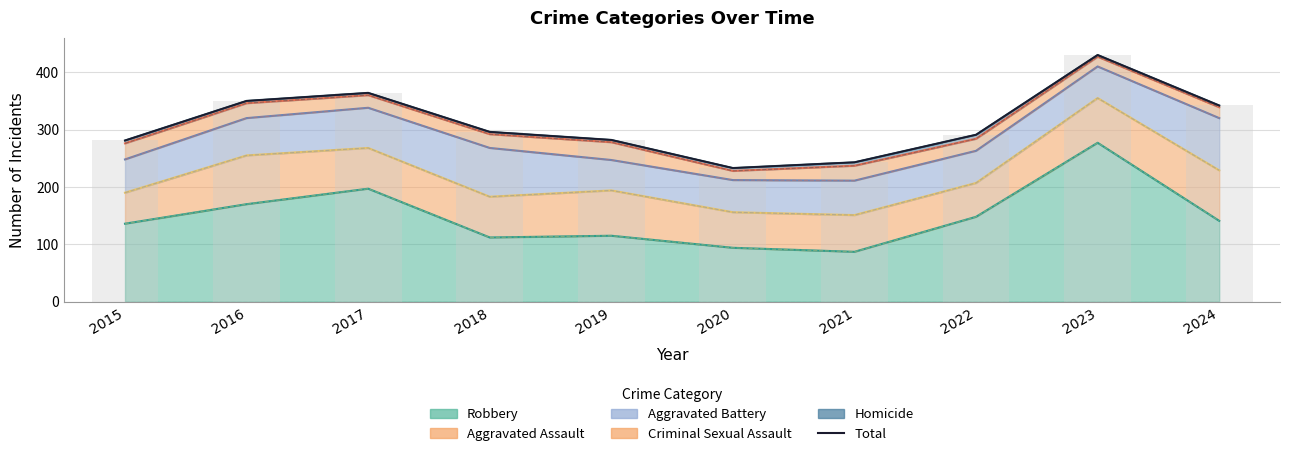

What is the smallest value displayed?

233